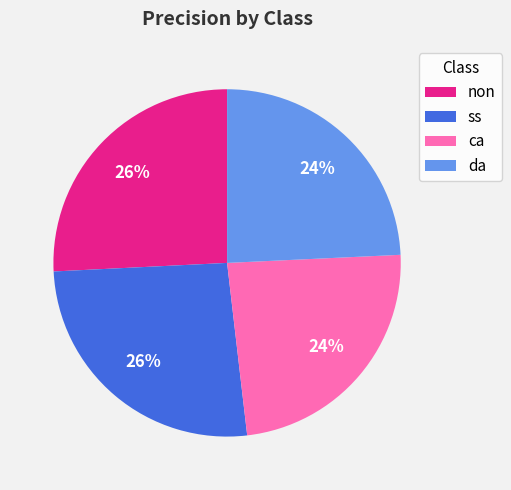

Does da account for over 50% of the chart?

No